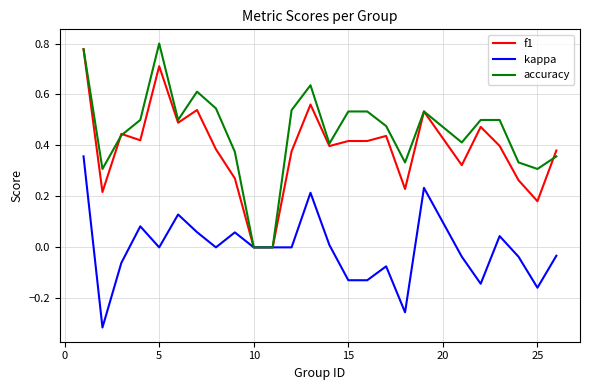

How many lines are shown in the chart?

3